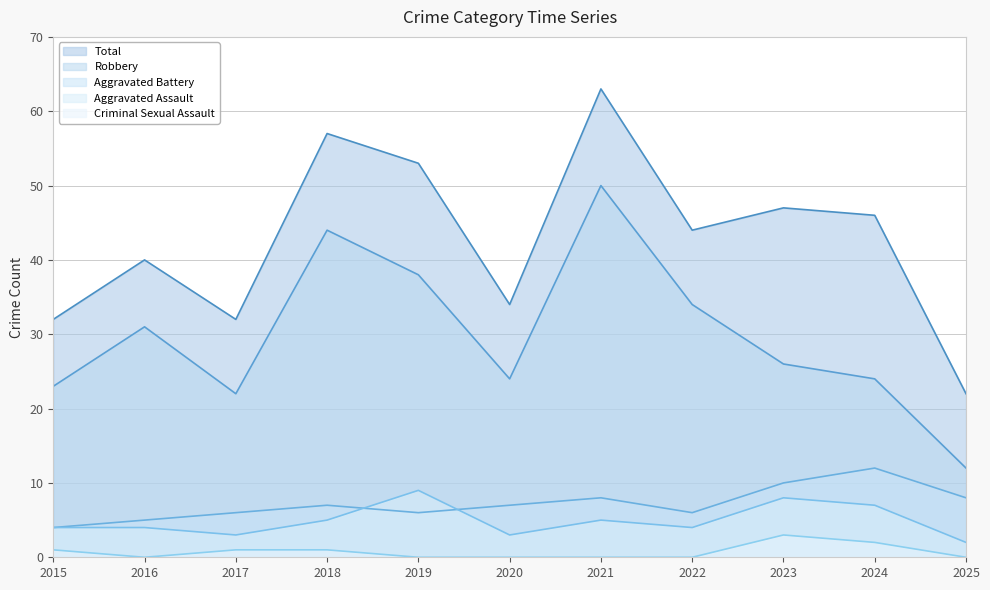

At which category does the chart reach its peak across all series?

2021